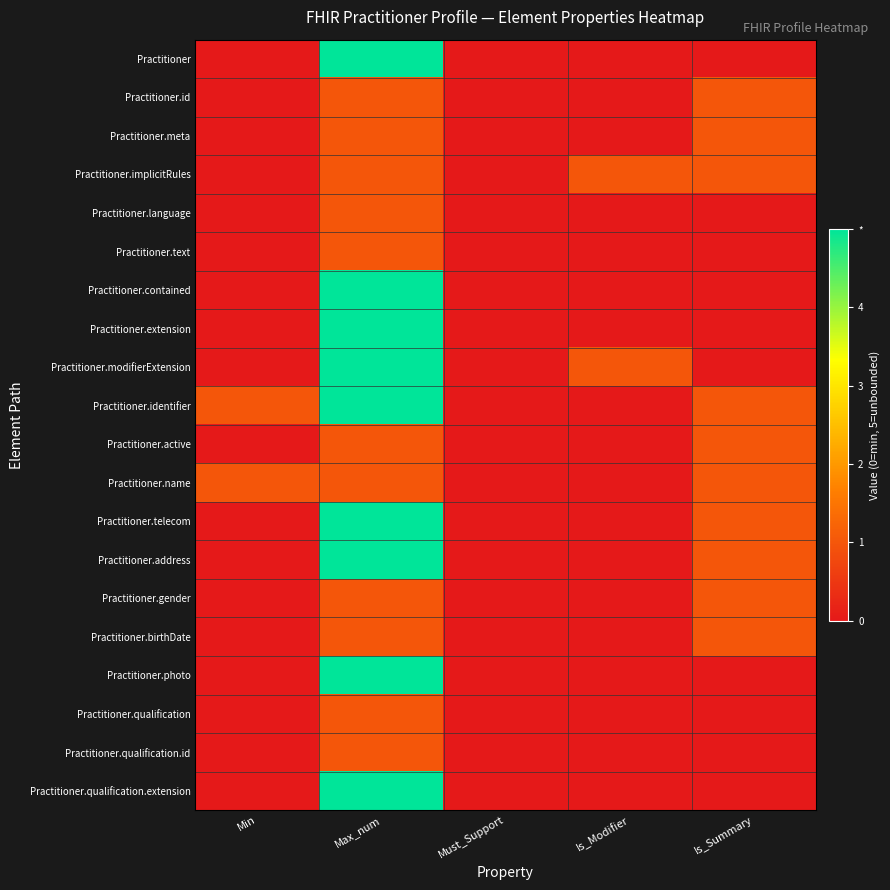

How many distinct data groups are displayed?

20